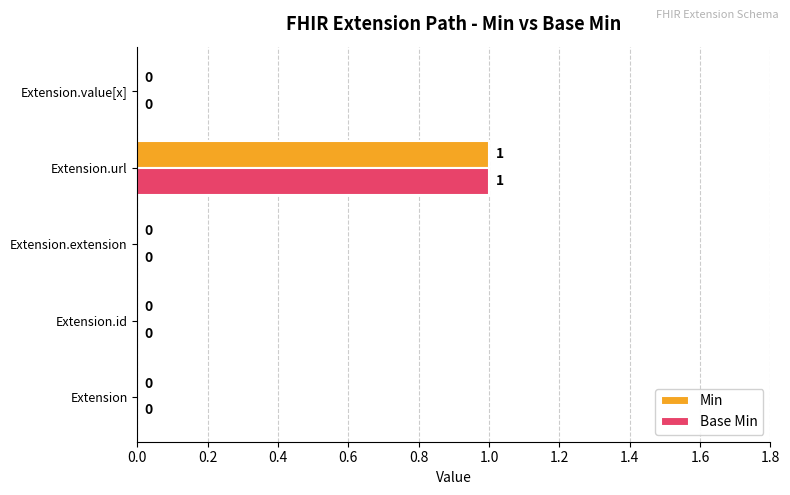

At which category is the sum across all series the highest?

Extension.url